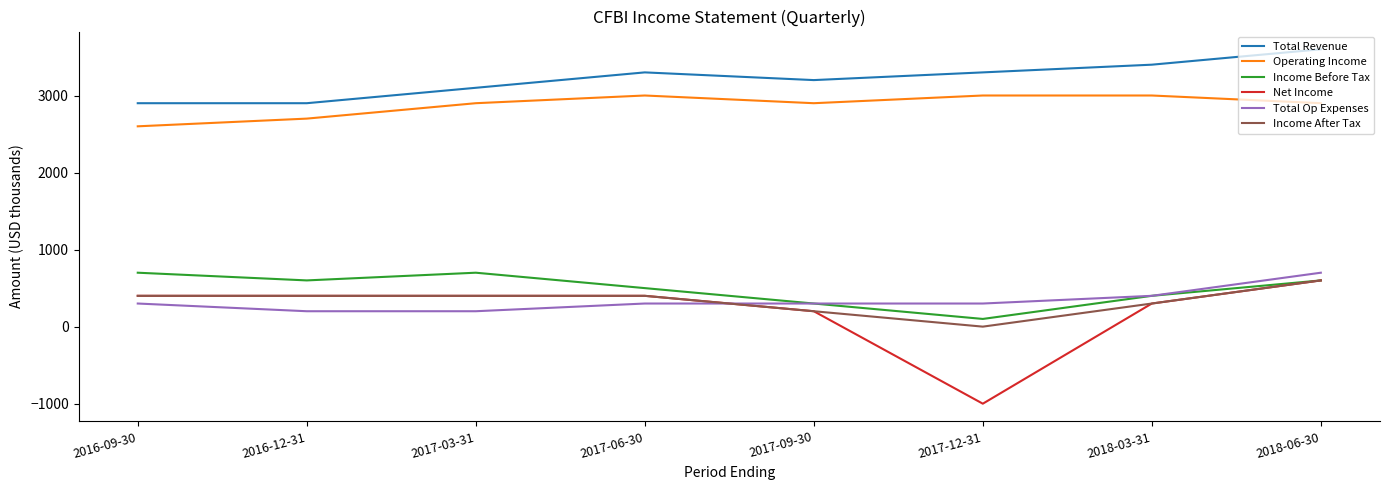

Is the value of Total Revenue at 2017-06-30 greater than the value of Total Op Expenses at 2016-09-30?

Yes